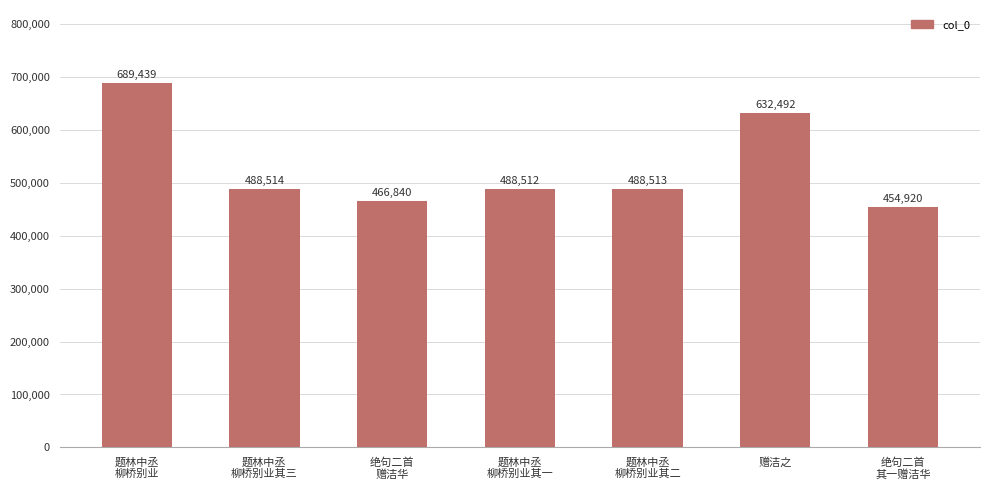

Between 绝句二首
赠洁华 and 题林中丞
柳桥别业, which is larger?

题林中丞
柳桥别业